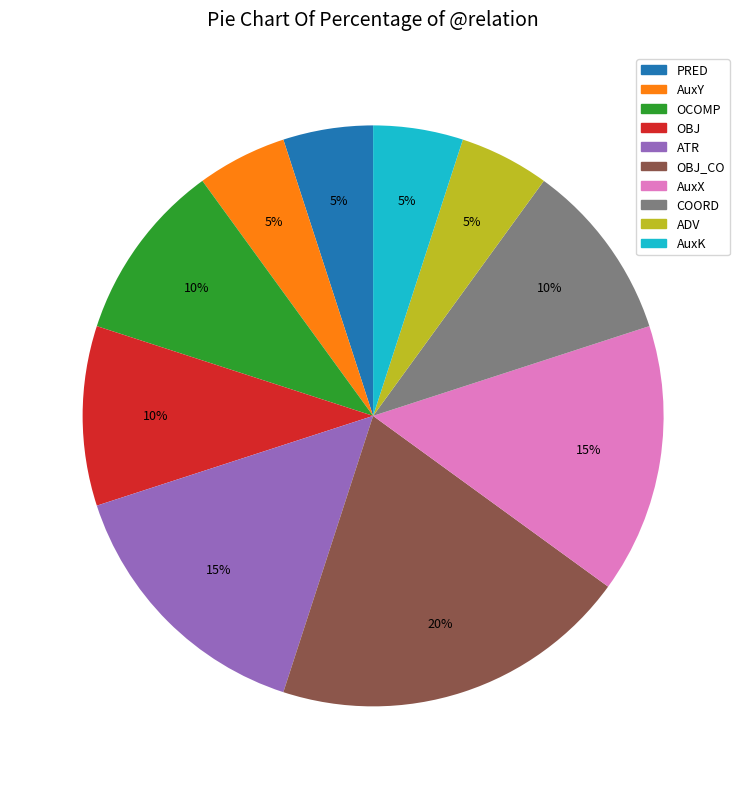

To the nearest percent, what portion does COORD represent?

10%